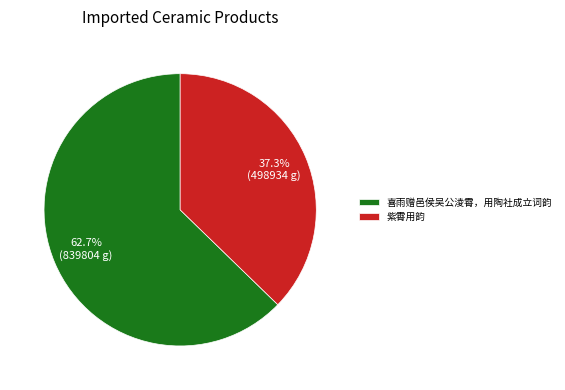

Approximately how many times larger is the value at 喜雨赠邑侯吴公淩霄，用陶社成立词韵 compared to 紫霄用韵?

1.7